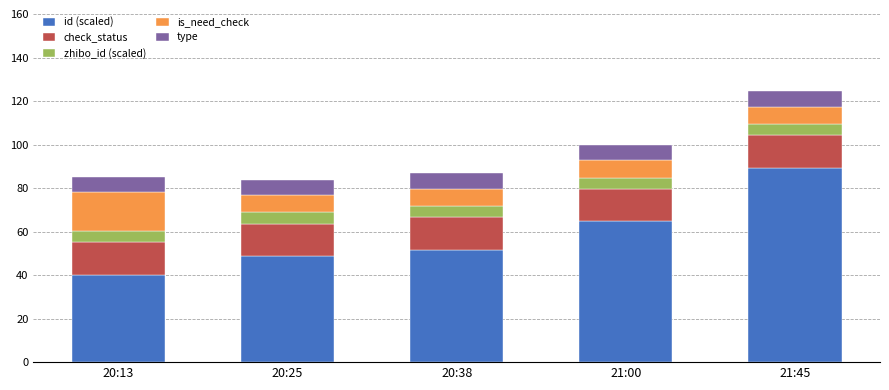

What is the highest value of the id (scaled) series?

89.3